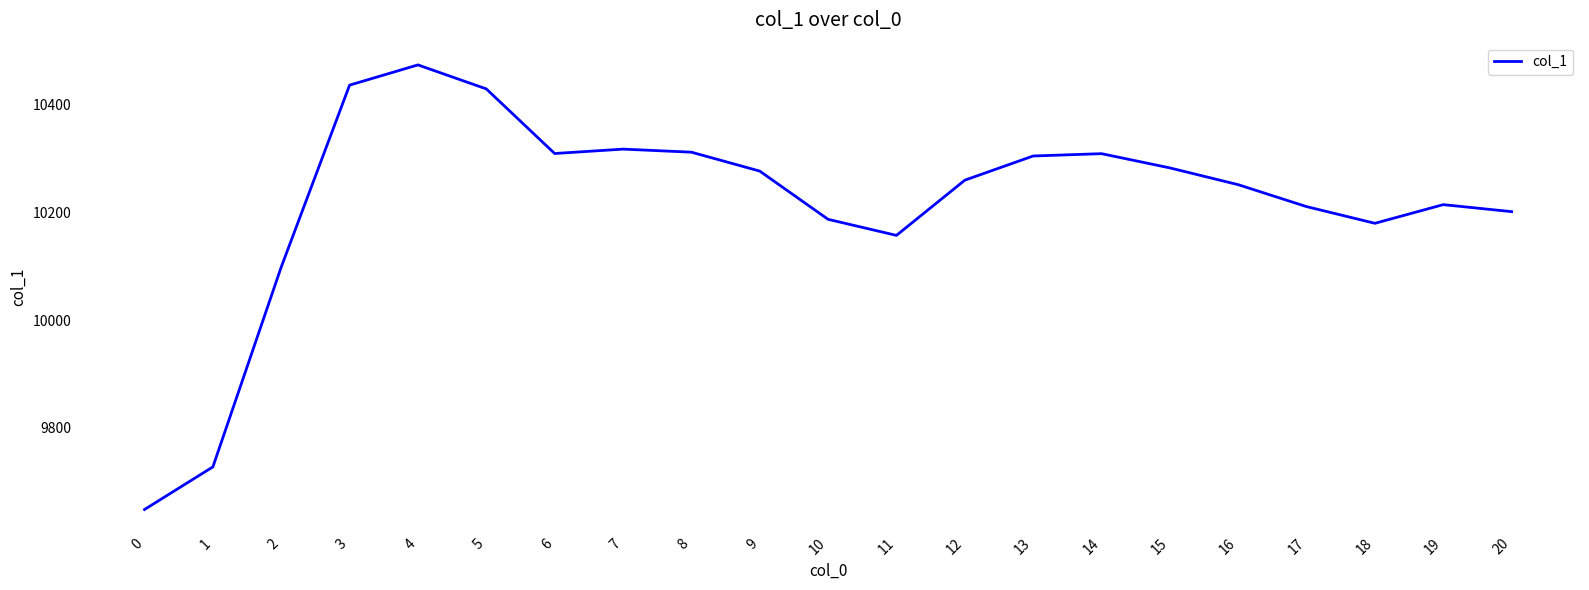

What is the difference between the maximum and minimum values?

825.7